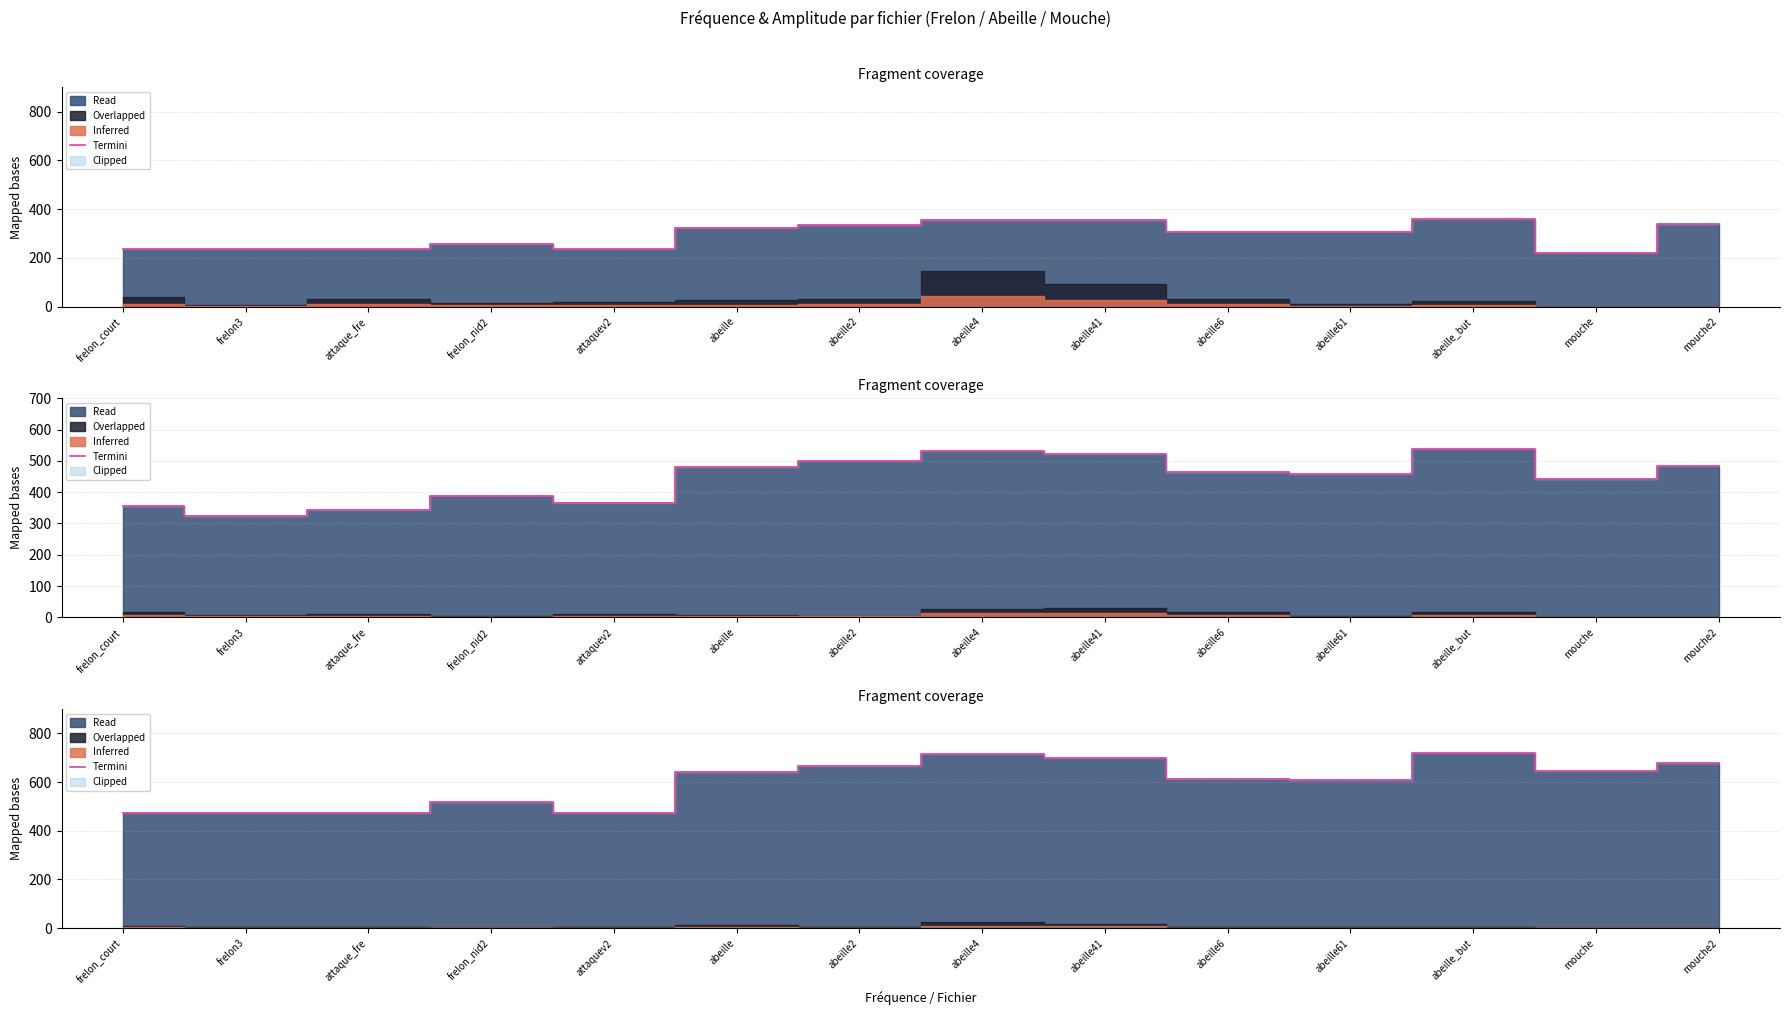

How many interior local valleys (lower than both neighbors) does the data have?

3